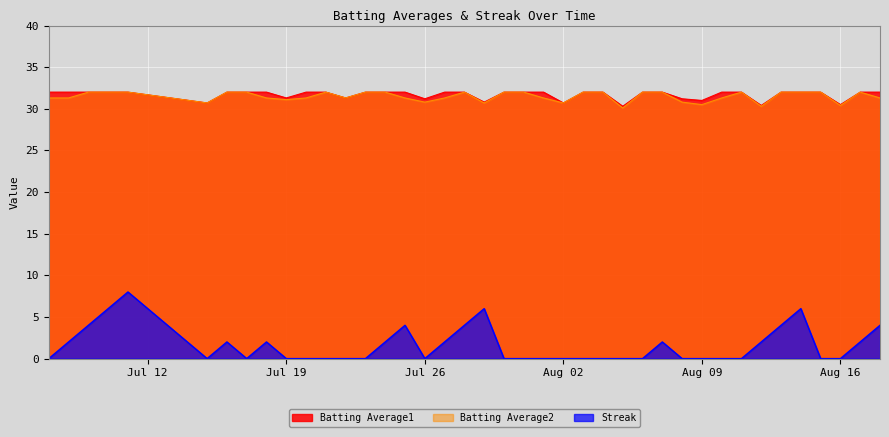

Is it true that Batting Average2 equals 30.5 at Aug 09?

True